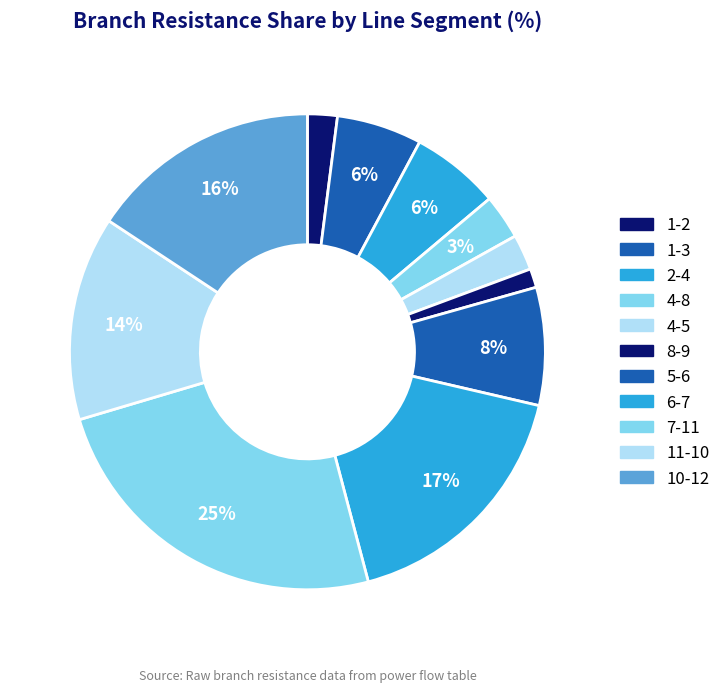

Combined, what portion of the pie is 4-8 and 5-6?

11.0%